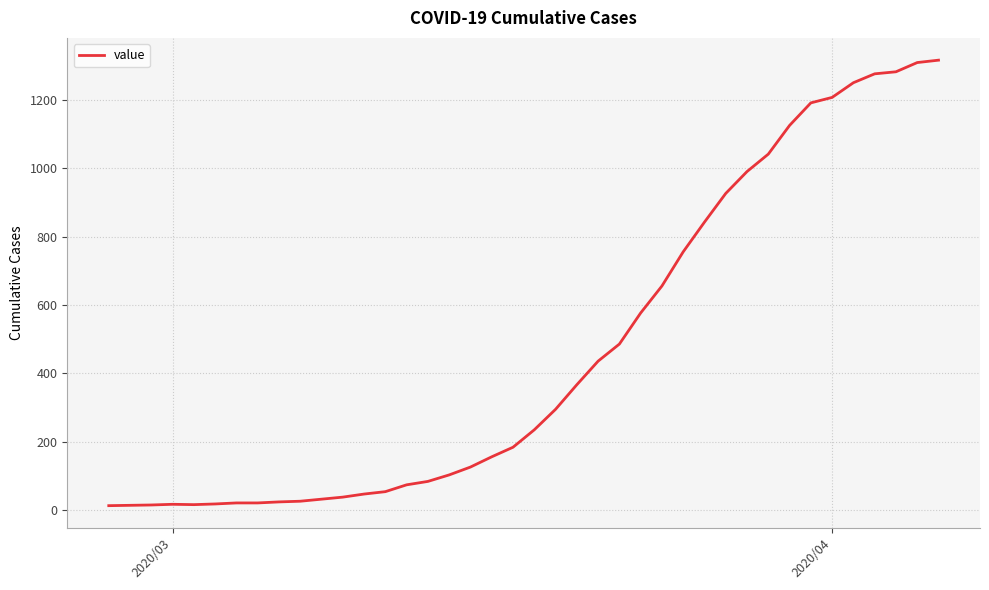

What is the difference between the maximum and minimum values?

1304